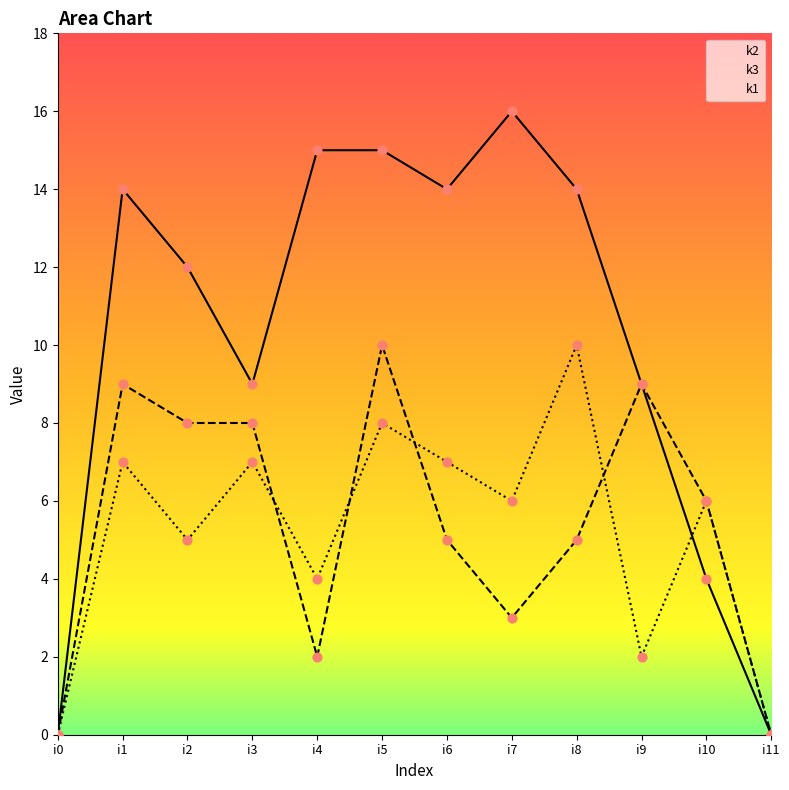

What is the total value across all series at i3?

24